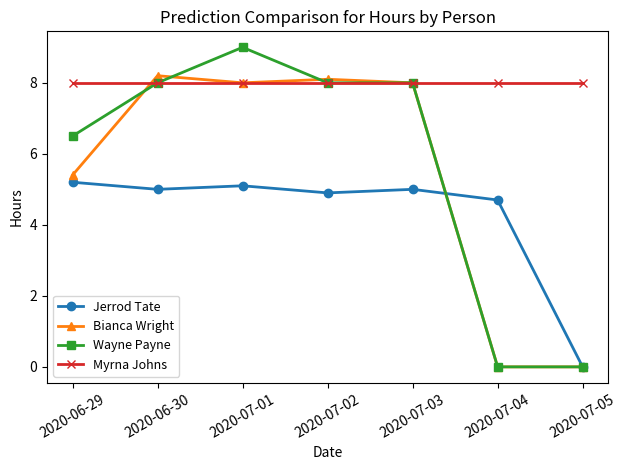

How many lines are shown in the chart?

4